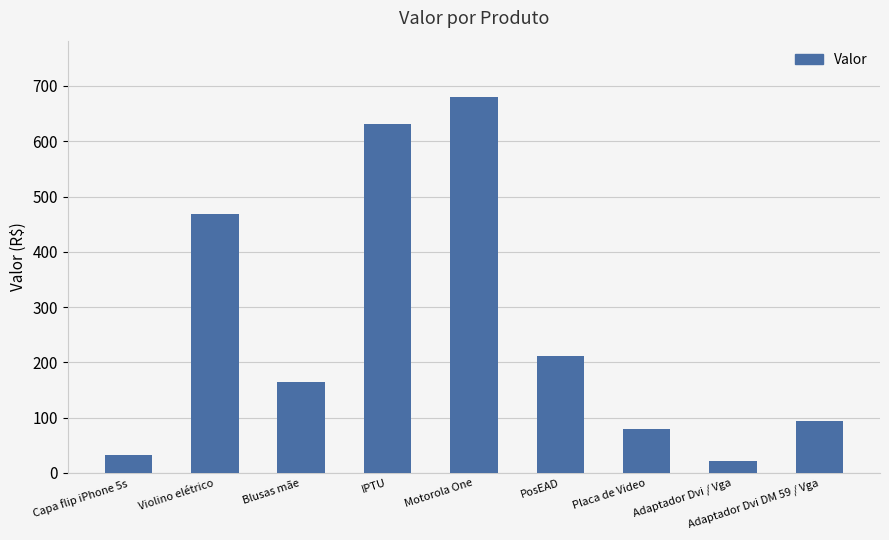

What is the label of the 5th bar from the right?

Motorola One